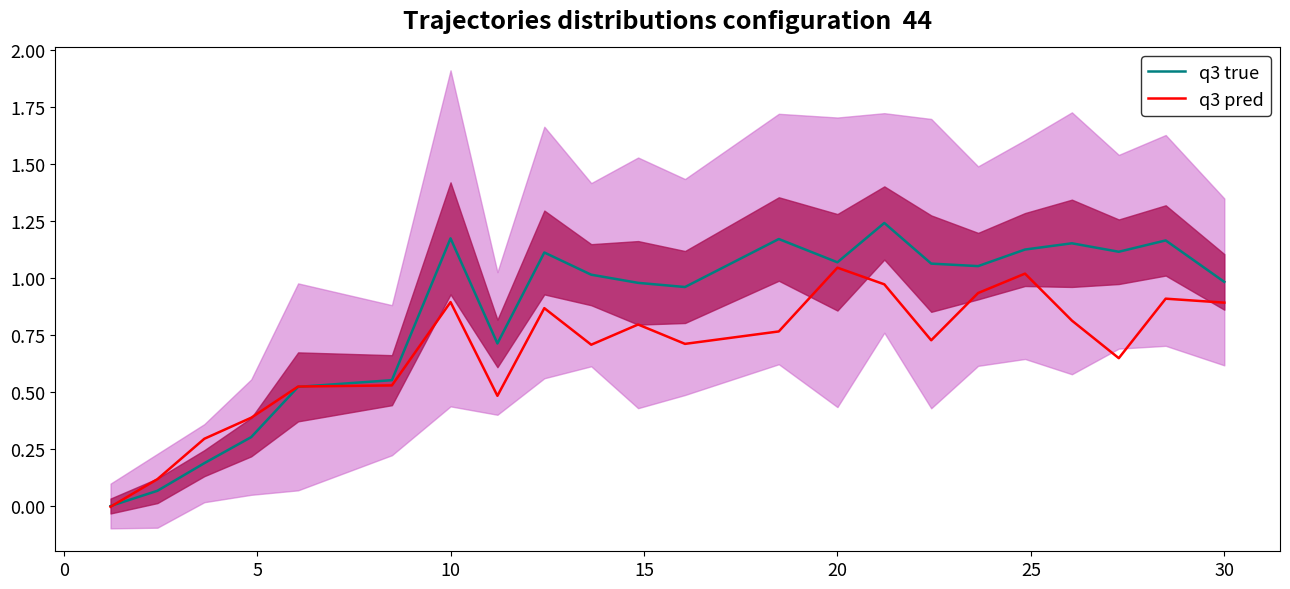

Reading left to right, what are all the values shown in this chart?

q3 true: 0.0	0.1	0.2	0.3	0.5	0.6	1.2	0.7	1.1	1.0	1.0	1.0	1.2	1.1	1.2	1.1	1.1	1.1	1.2	1.1	1.2	1.0
q3 pred: -0.0	0.1	0.3	0.4	0.5	0.5	0.9	0.5	0.9	0.7	0.8	0.7	0.8	1.0	1.0	0.7	0.9	1.0	0.8	0.6	0.9	0.9